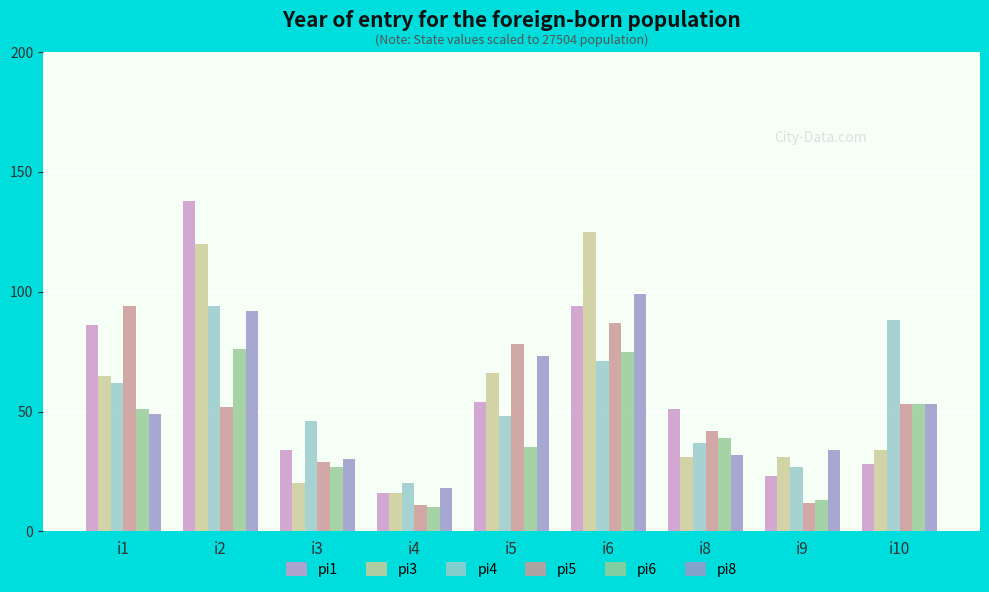

Which label corresponds to the largest value in the chart?

i2